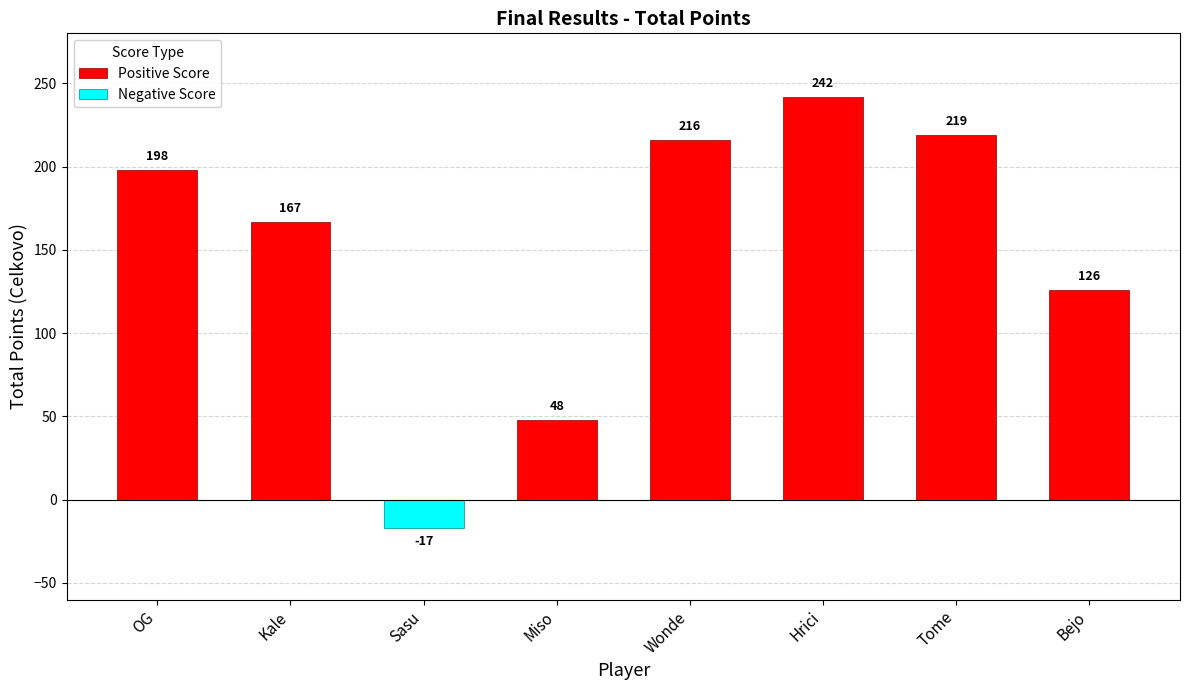

Does the chart contain any negative values?

Yes